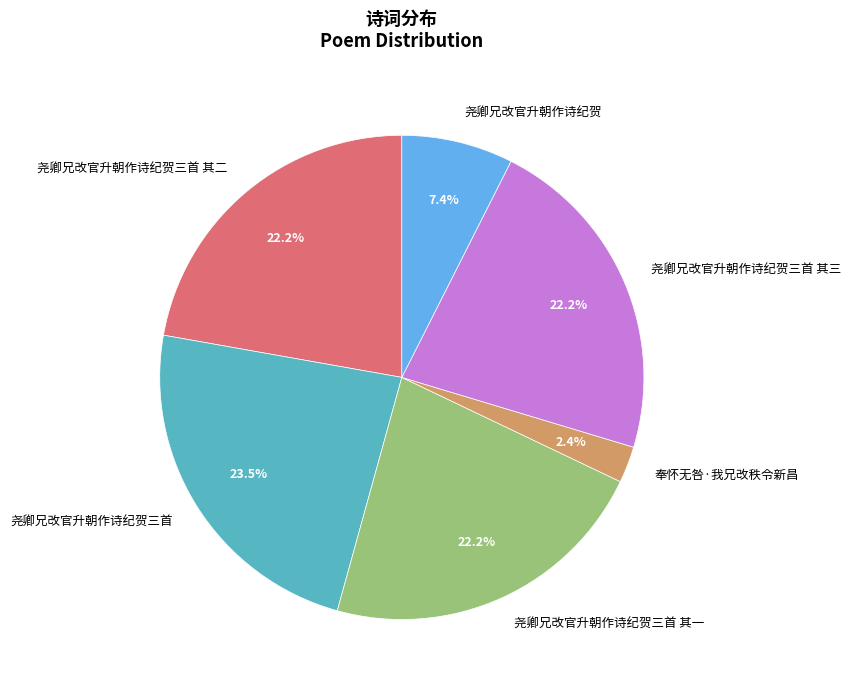

Is it true that 尧卿兄改官升朝作诗纪贺三首 其二 is 36% of the pie?

False